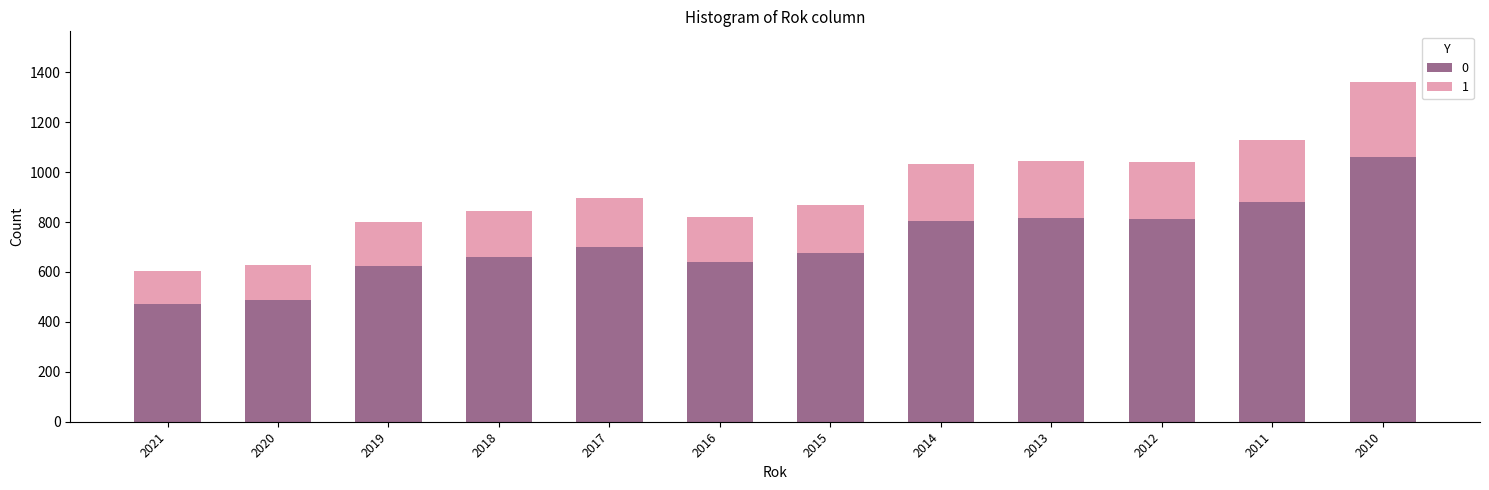

What is the difference between the maximum and minimum values in the 0 series?

588.9